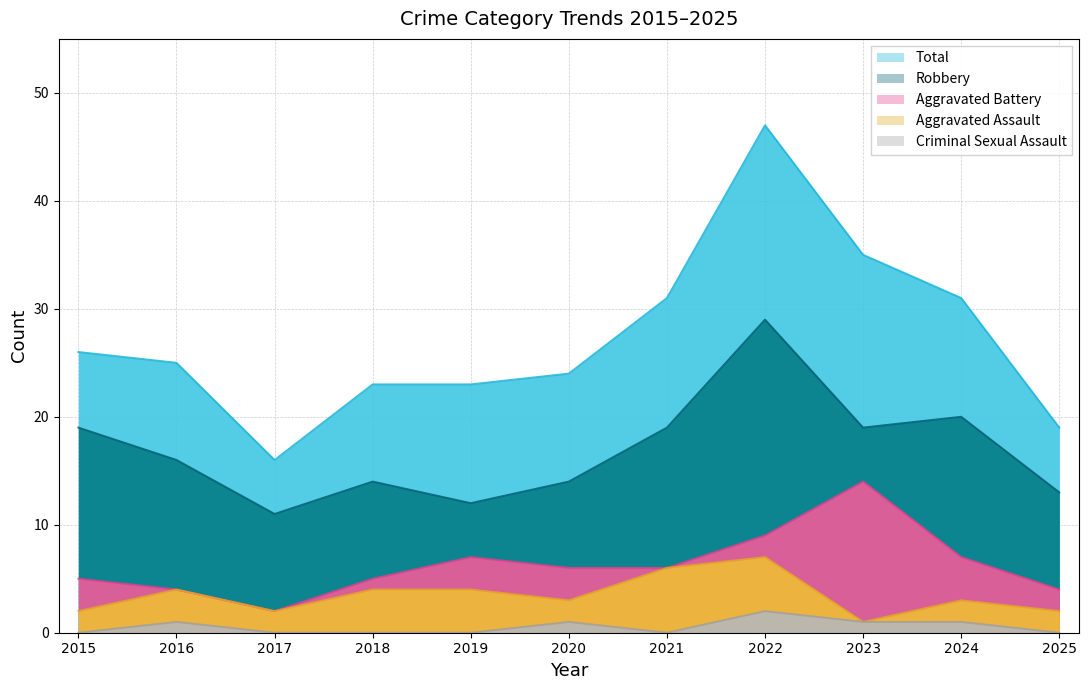

At which label does Aggravated Battery first exceed 6?

2019